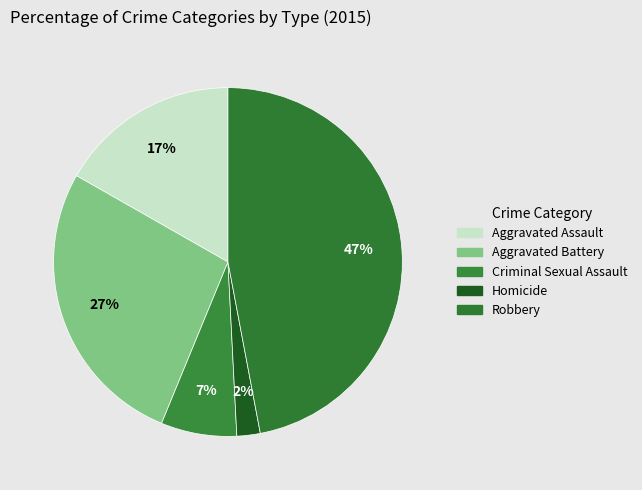

Rank the categories by value from highest to lowest.

Robbery, Aggravated Battery, Aggravated Assault, Criminal Sexual Assault, Homicide